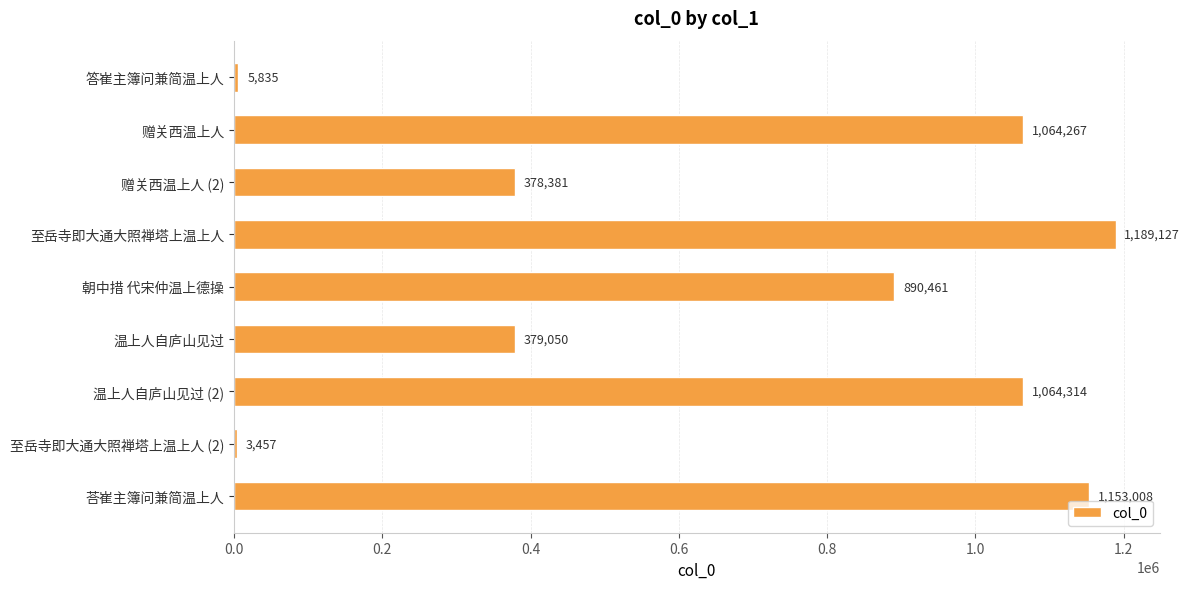

The value at 朝中措 代宋仲温上德操 is 387967. True or false?

False